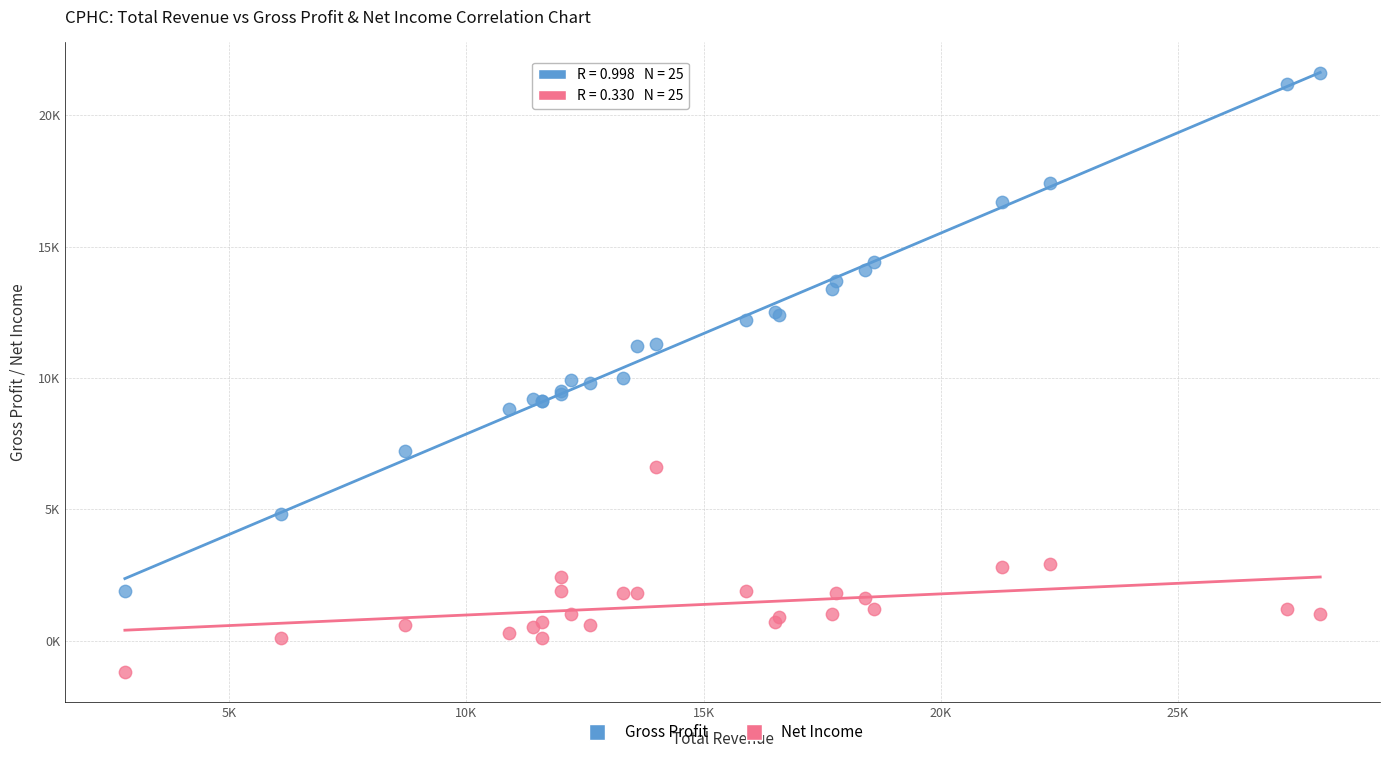

Which series reaches the minimum Y coordinate?

Net Income